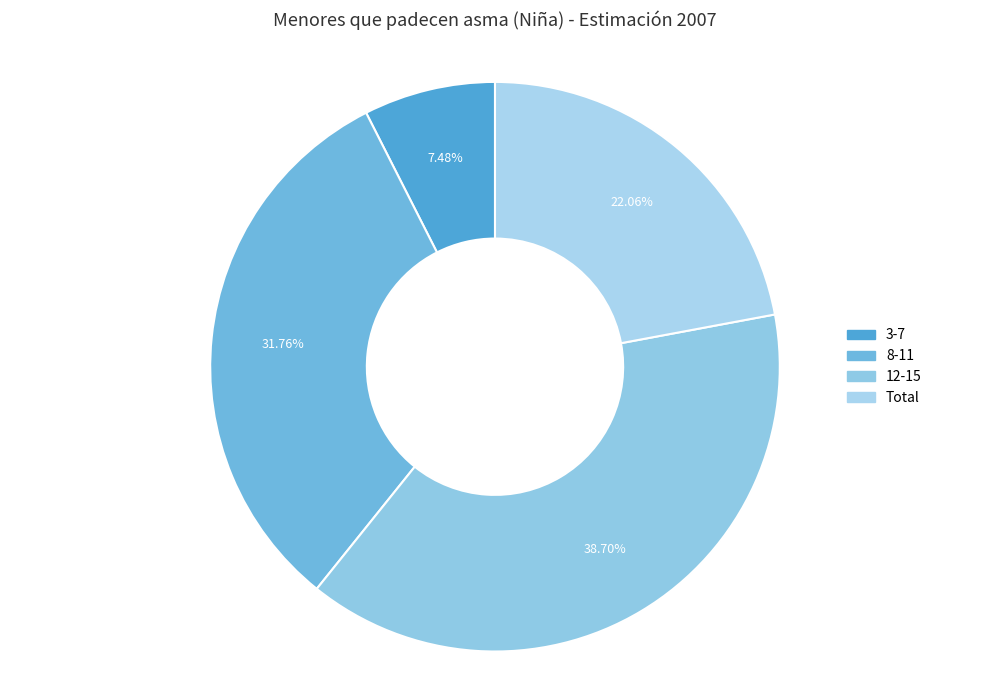

Is 8-11 the majority of the pie?

No